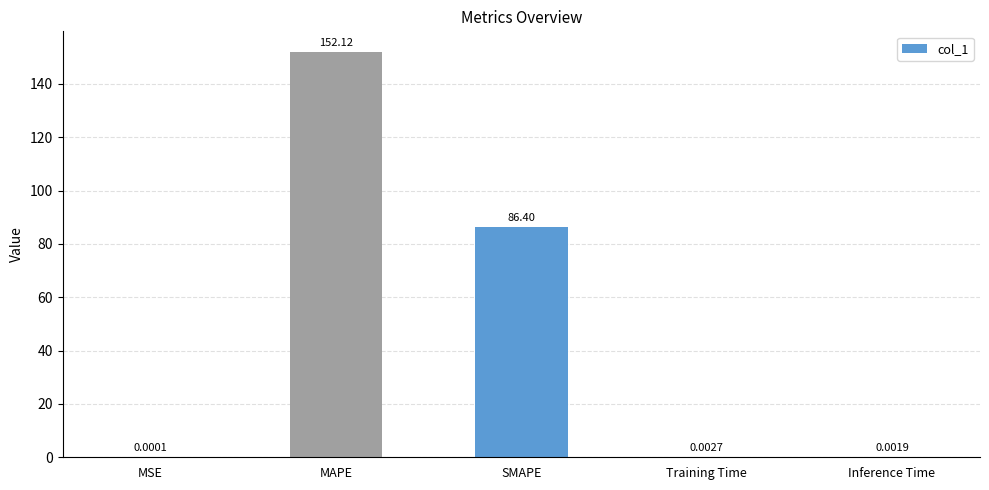

What is the approximate value at MAPE?

152.1